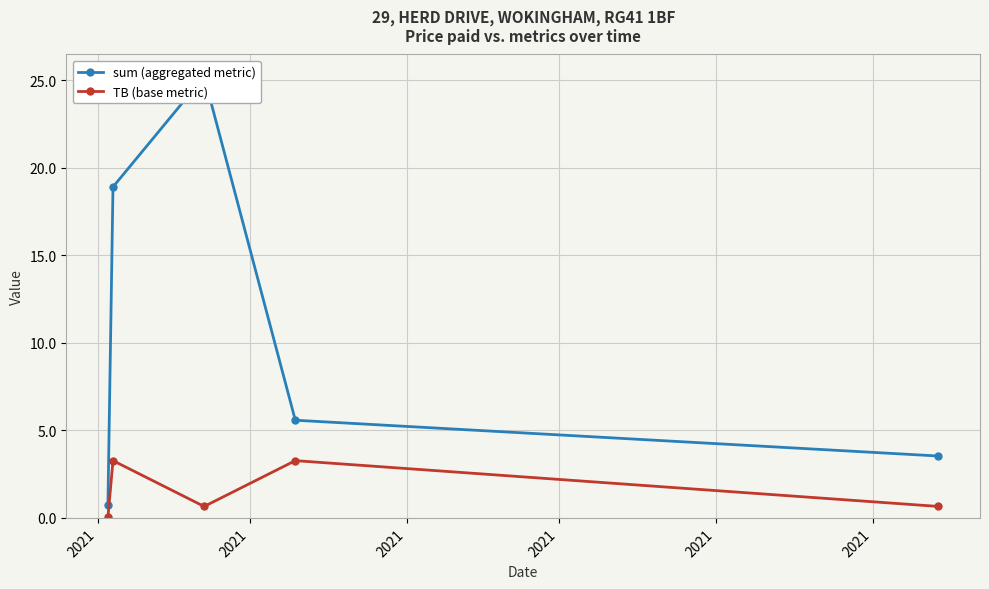

Which series has the largest range (max minus min)?

sum (aggregated metric)